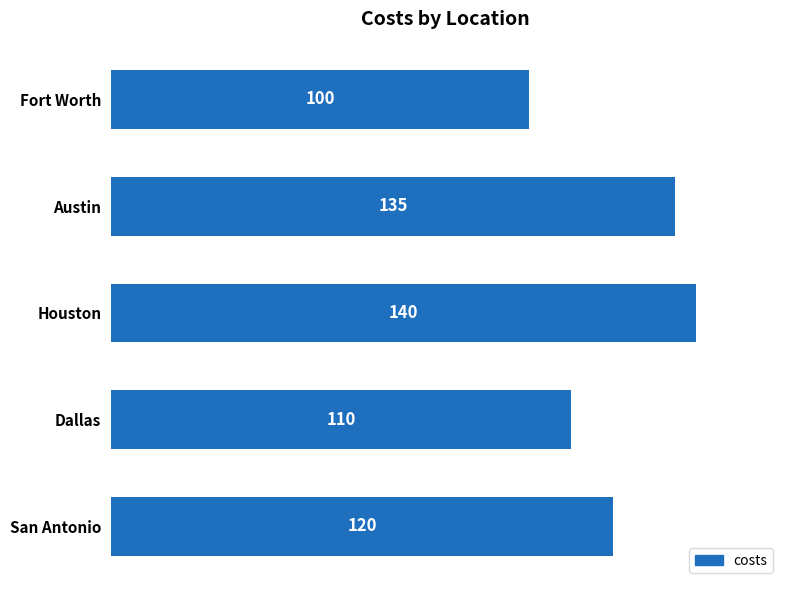

Count the values in the range 110 to 135.

3